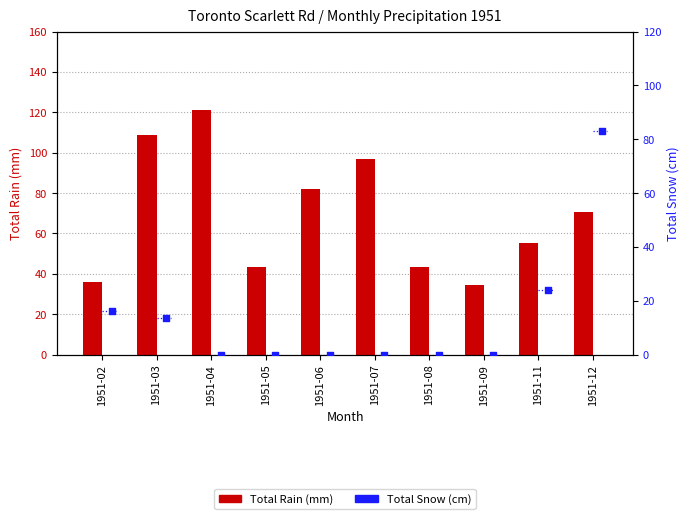

Is the value of Total Rain (mm) at 1951-04 greater than the value of Total Snow (cm) at 1951-06?

Yes